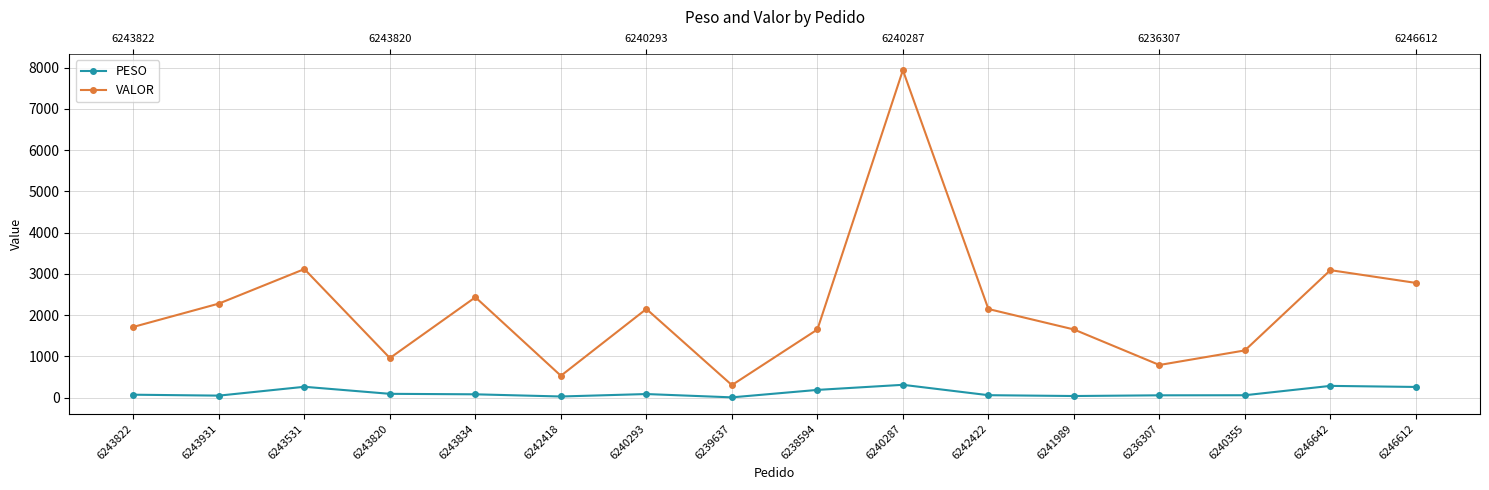

At which category is the sum across all series the highest?

6240287